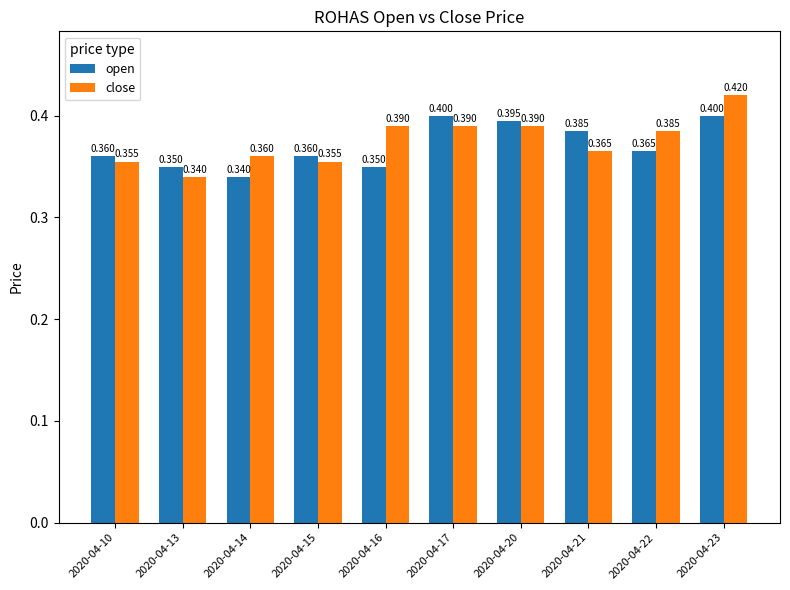

True or false: close has a value of 0.4 at 2020-04-20.

True